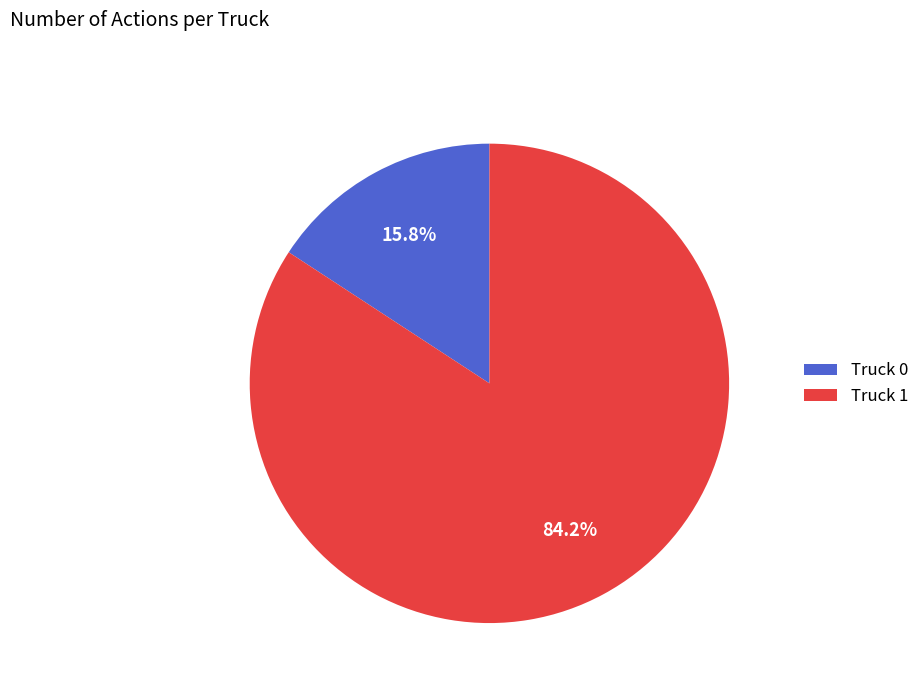

Rank the categories by value from lowest to highest.

Truck 0, Truck 1